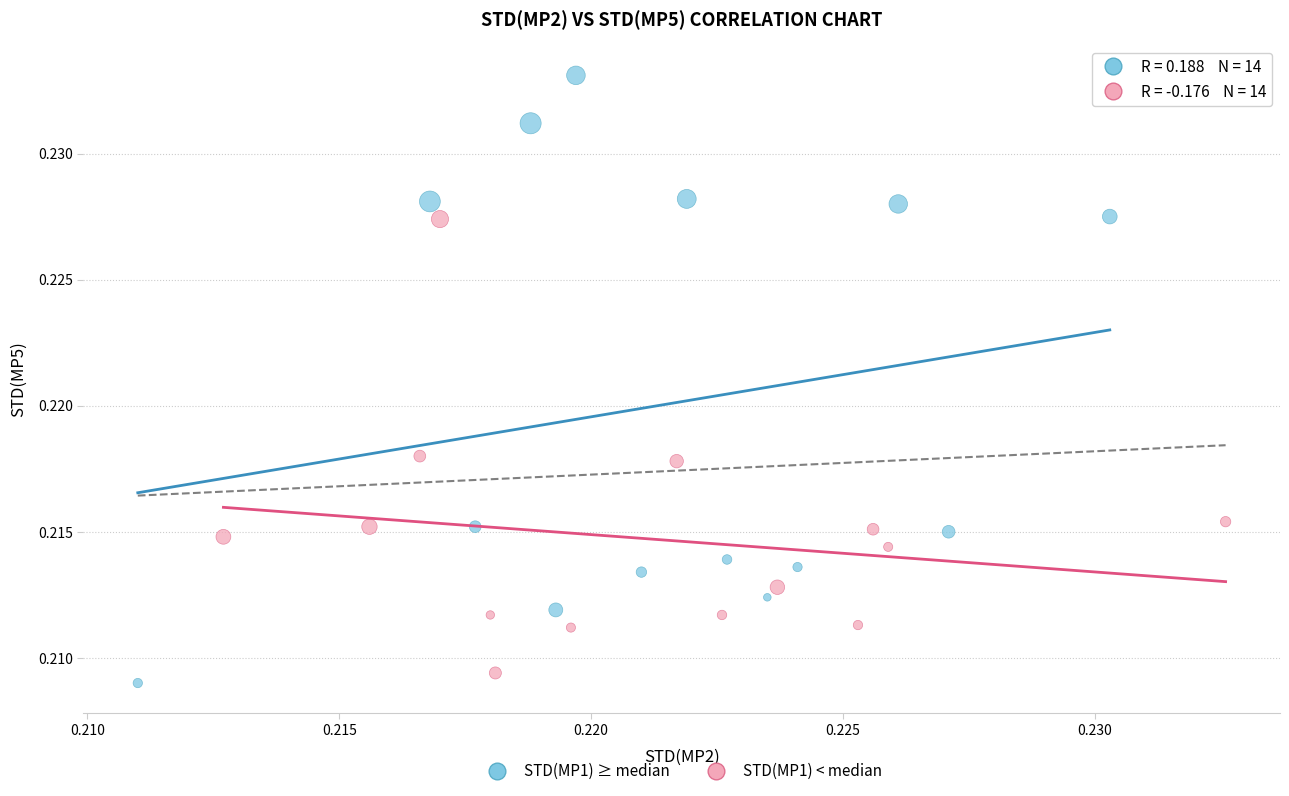

Which series reaches the maximum Y coordinate?

STD(MP1) ≥ median